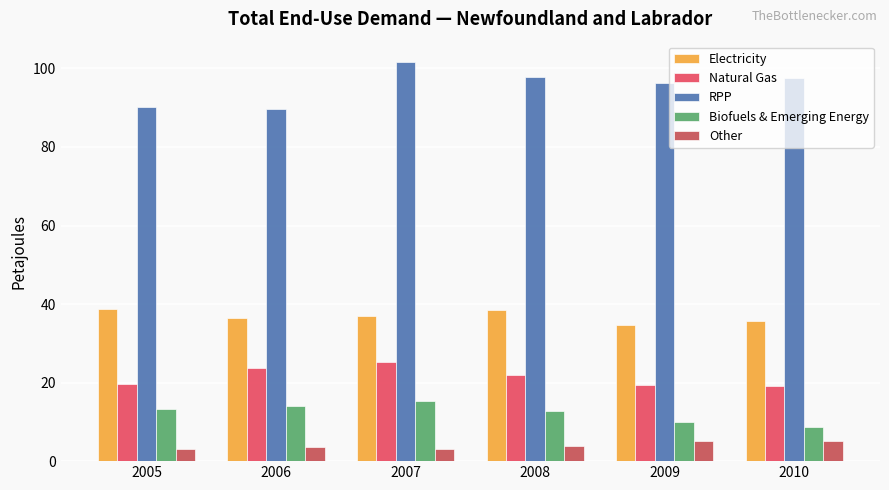

What is the minimum value shown in the chart?

3.1